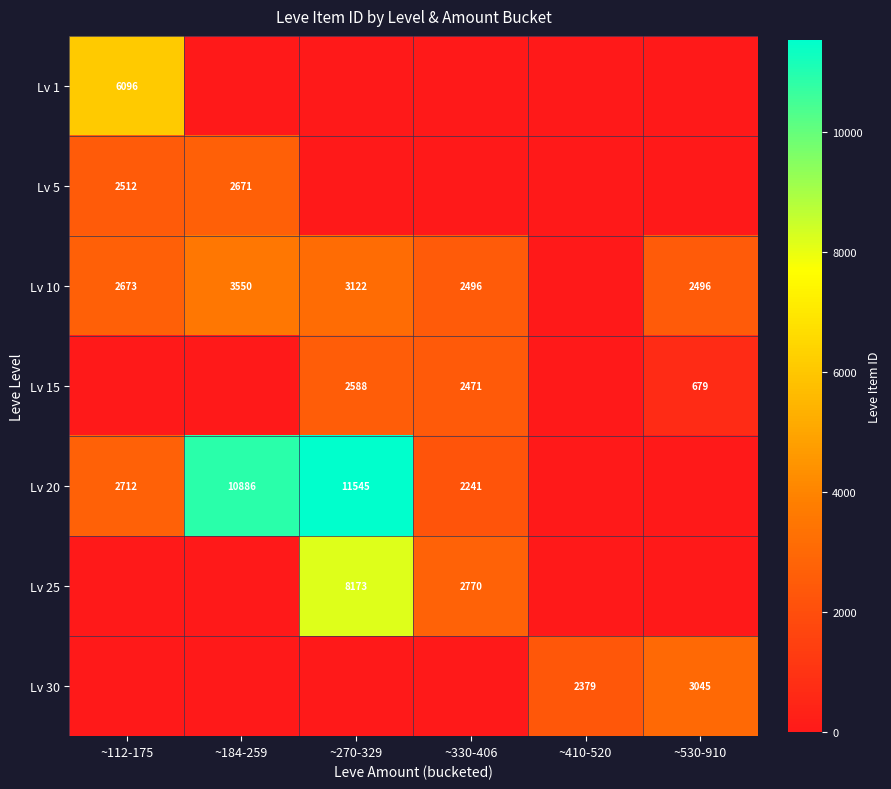

At which category is the sum across all series the highest?

~270-329